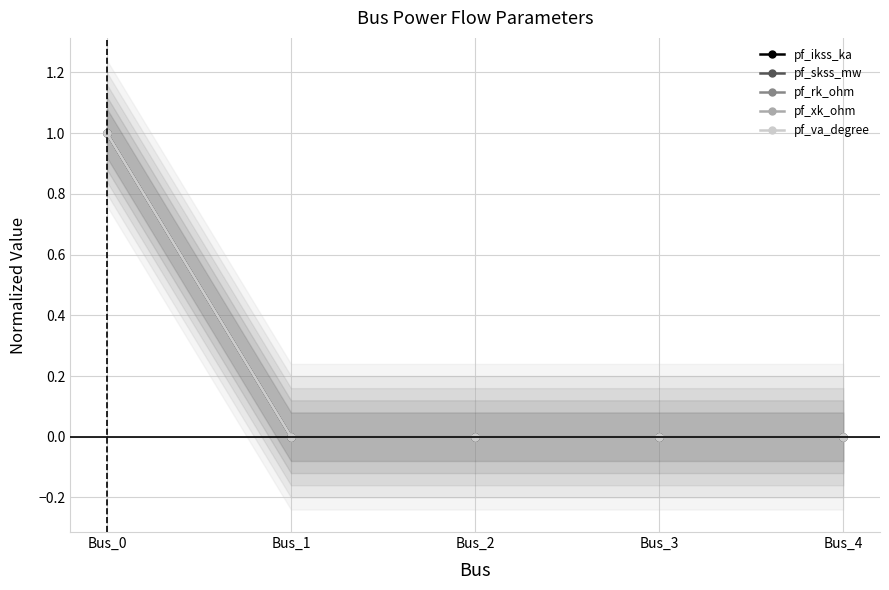

Count the pf_va_degree values in the range 0 to 1.

5